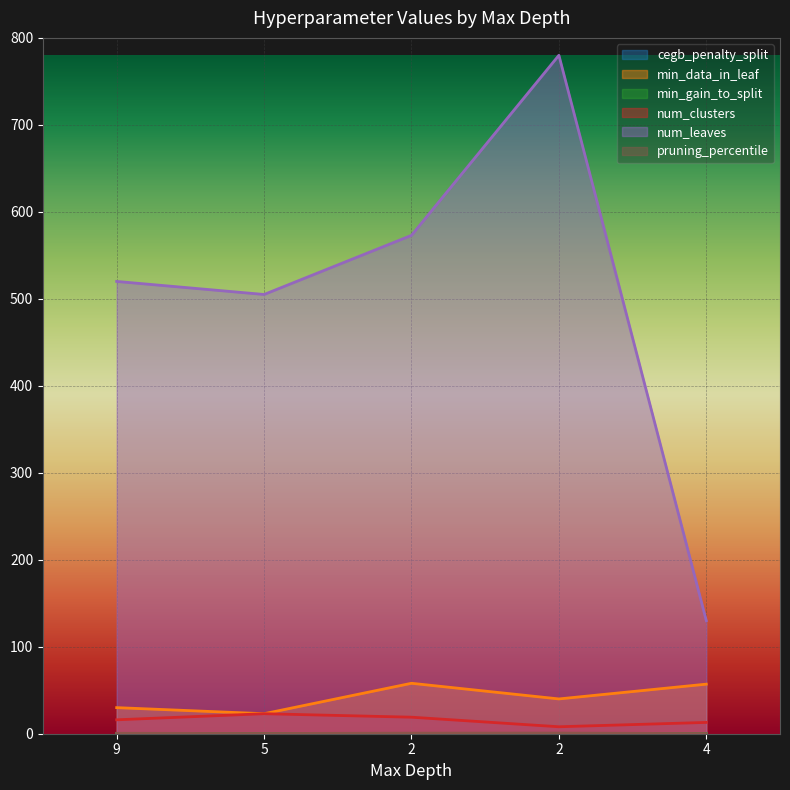

The num_clusters series shows 20.2 at 4. True or false?

False